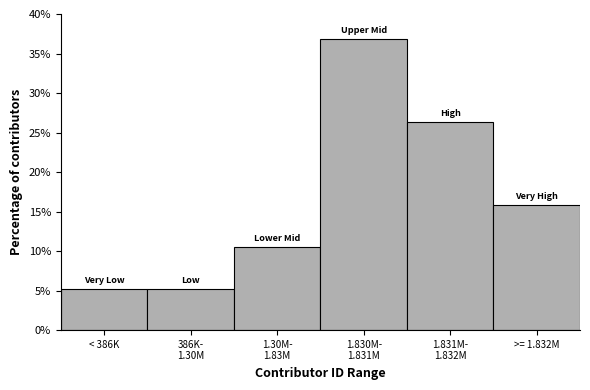

Reading right to left, transcribe all the data shown in this chart.

15.8	26.3	36.8	10.5	5.3	5.3